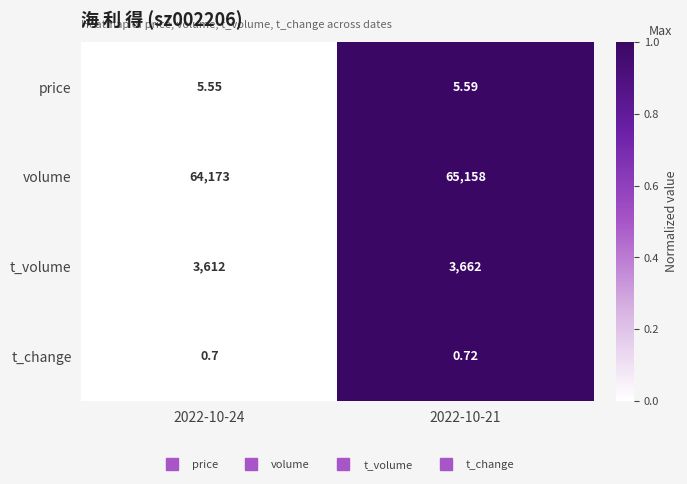

Which series has the widest spread of values?

volume